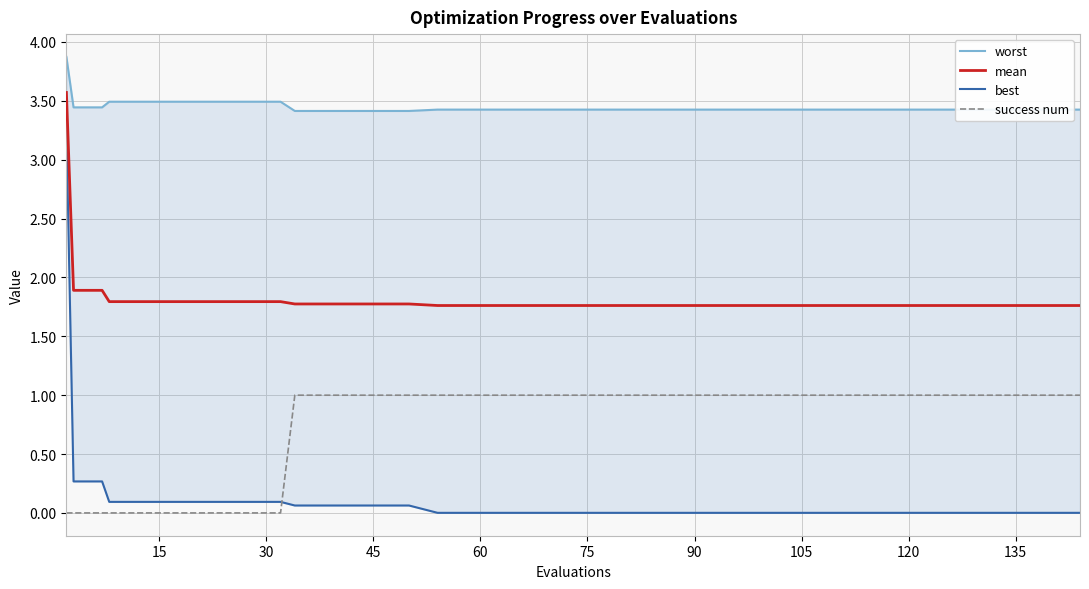

Which series has the largest total across all categories?

worst